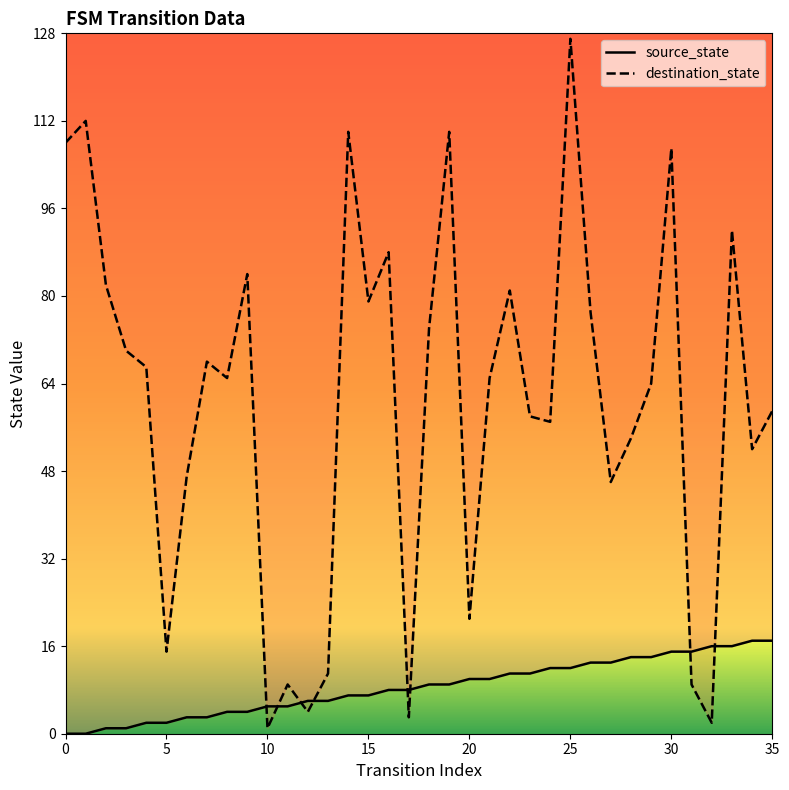

Does the chart have visible grid lines?

No